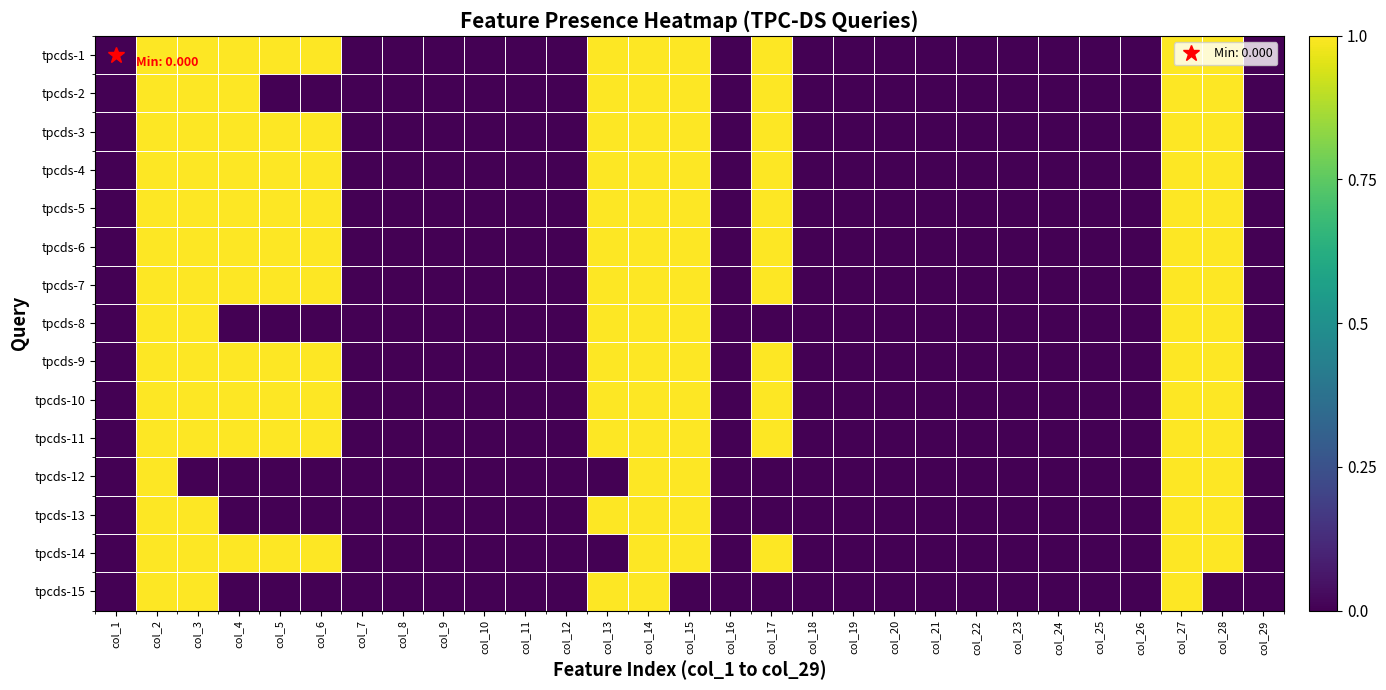

At col_4, list the series in order from largest to smallest.

tpcds-1, tpcds-2, tpcds-3, tpcds-4, tpcds-5, tpcds-6, tpcds-7, tpcds-9, tpcds-10, tpcds-11, tpcds-14, tpcds-8, tpcds-12, tpcds-13, tpcds-15